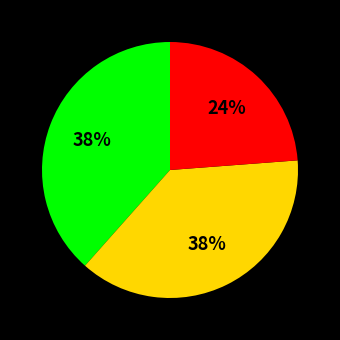

Is there a majority slice in this chart?

No